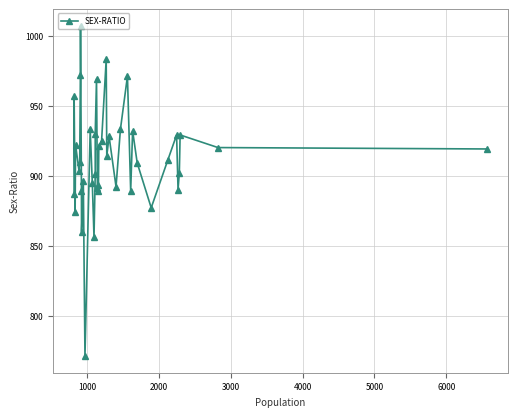

How many categories are shown in the chart?

40